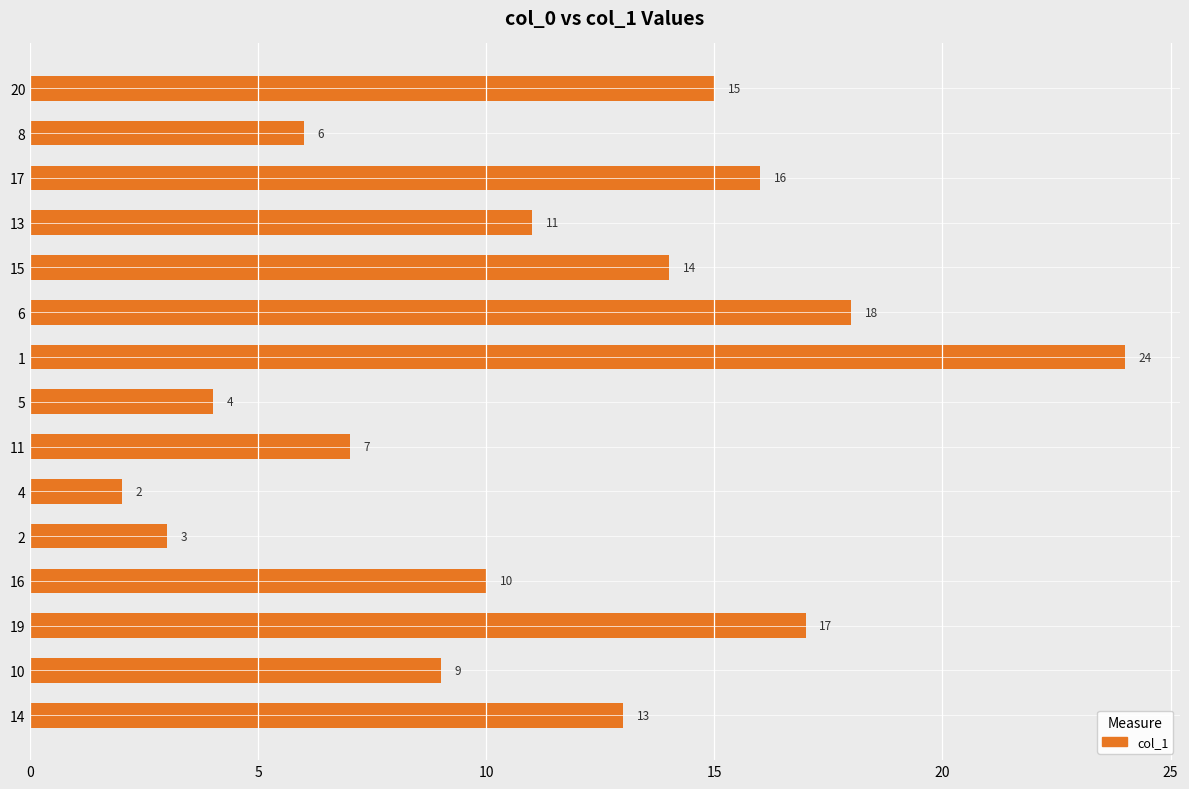

At which category does the chart reach its peak across all series?

1